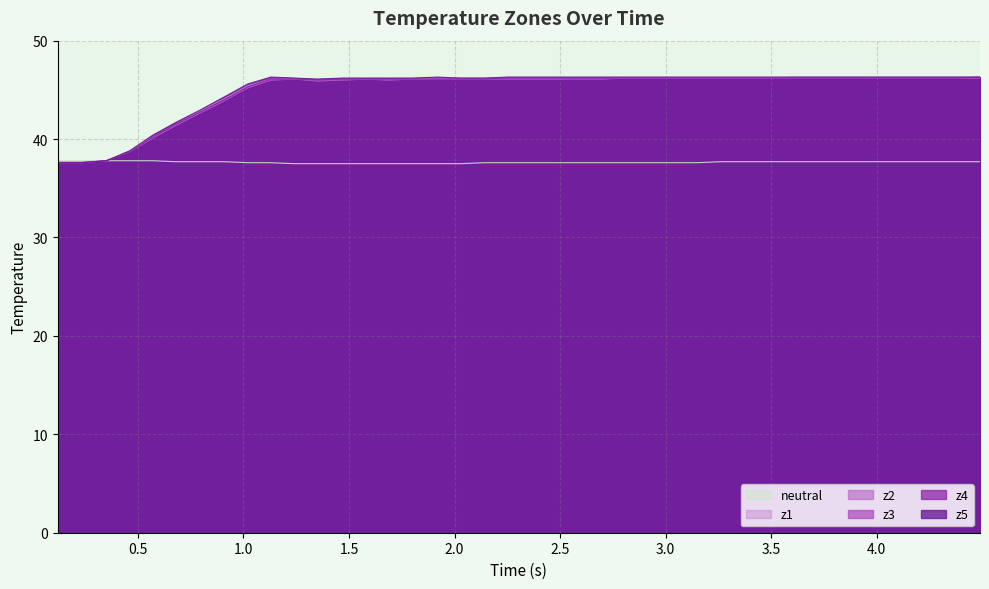

Which series has the largest total across all categories?

z5